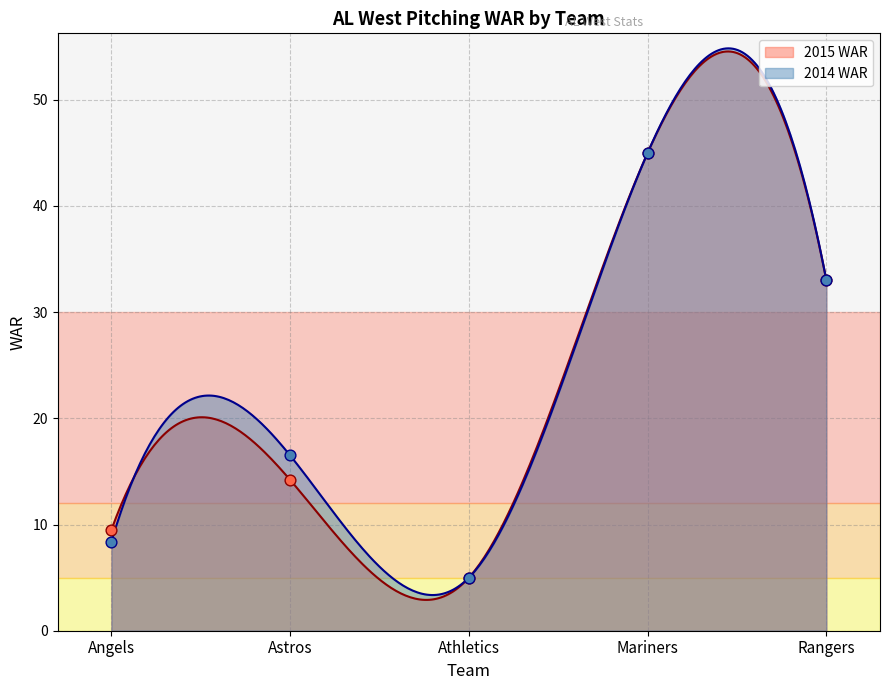

Which series reaches the maximum Y coordinate?

2015 WAR